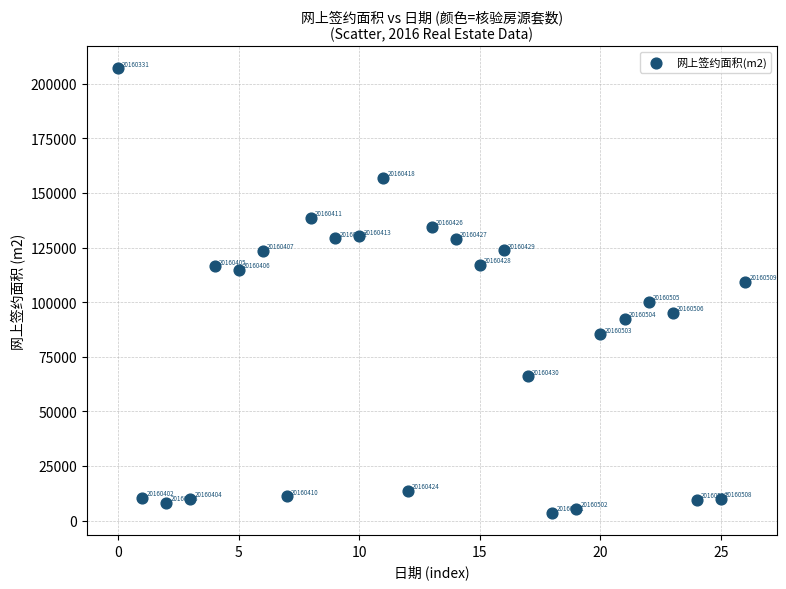

What Y value in the scatter plot is closest to 105321?

109357.1